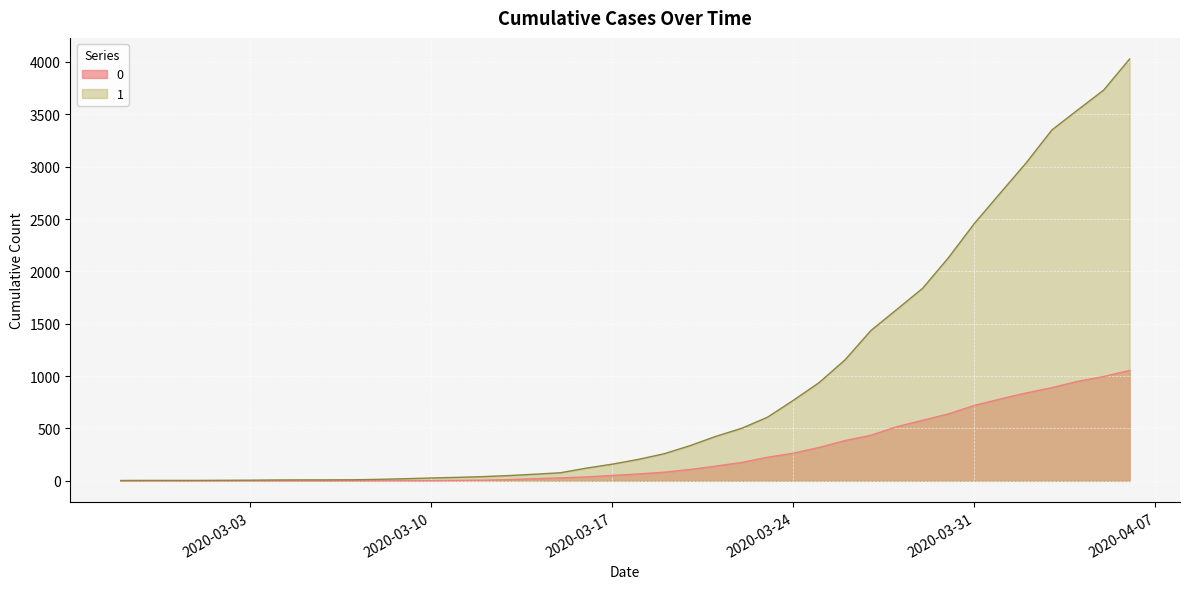

At how many categories does at least one series exceed 2436?

7